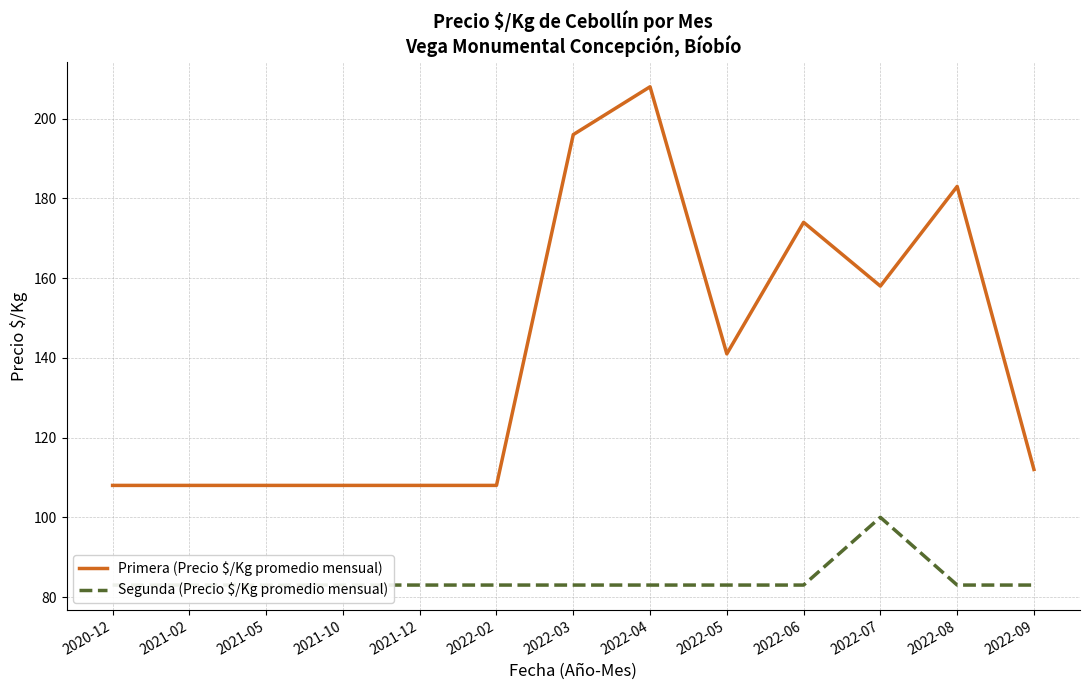

Rank the series by their maximum value, from highest to lowest.

Primera (Precio $/Kg promedio mensual), Segunda (Precio $/Kg promedio mensual)